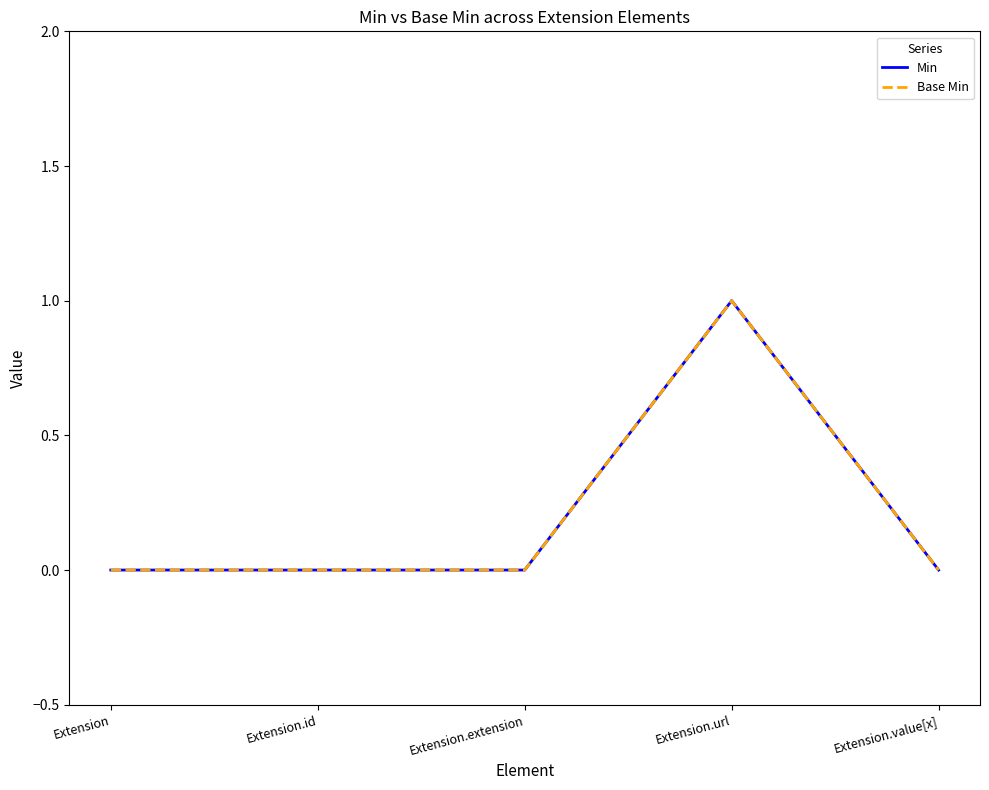

Does the chart have visible grid lines?

No